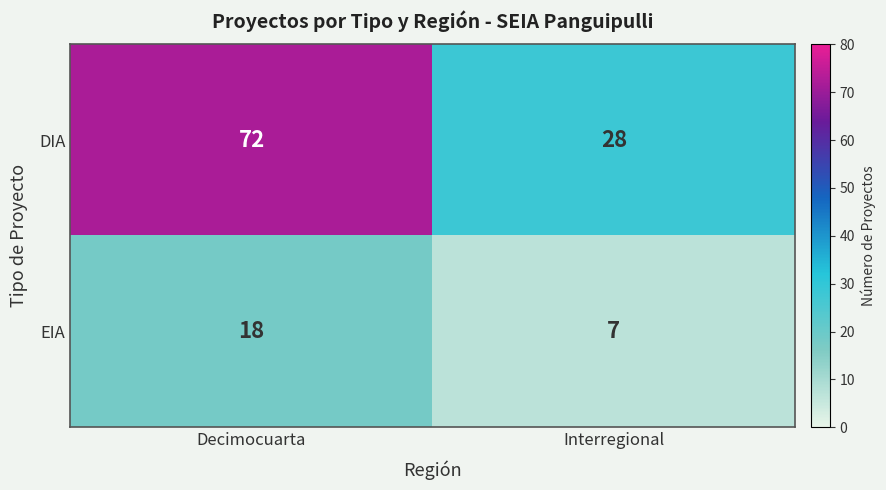

List the series in order of their overall mean, highest first.

DIA, EIA